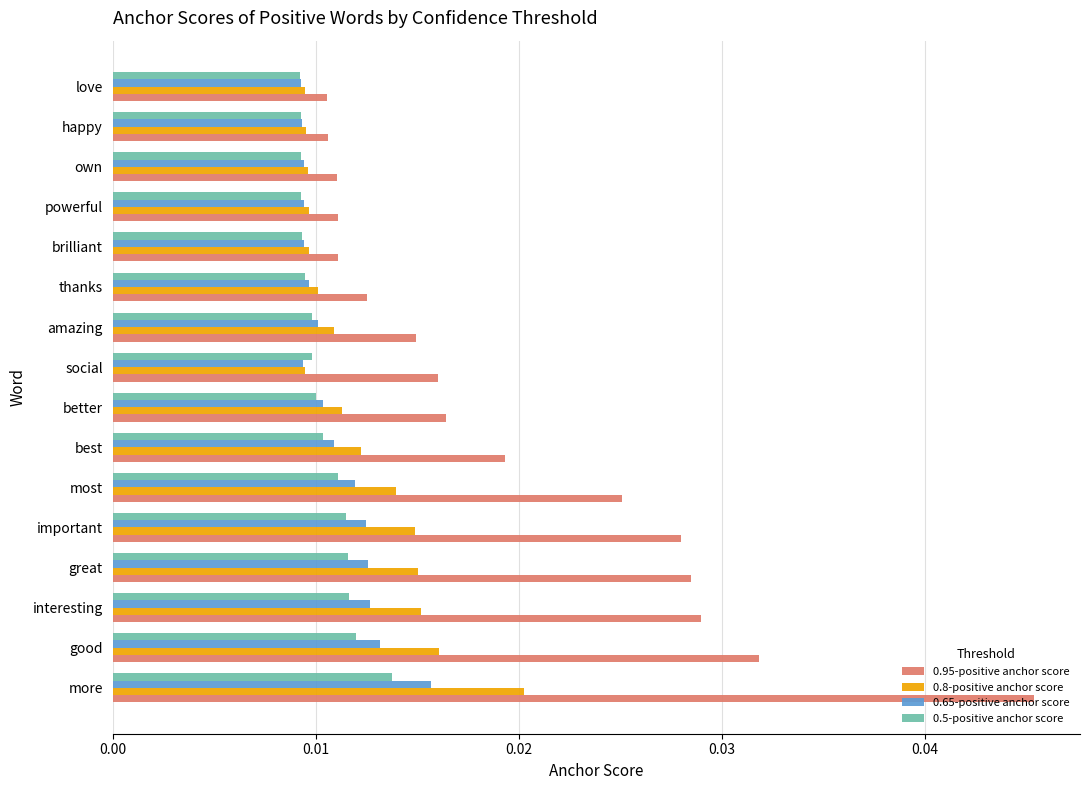

Which series has the largest total across all categories?

0.95-positive anchor score